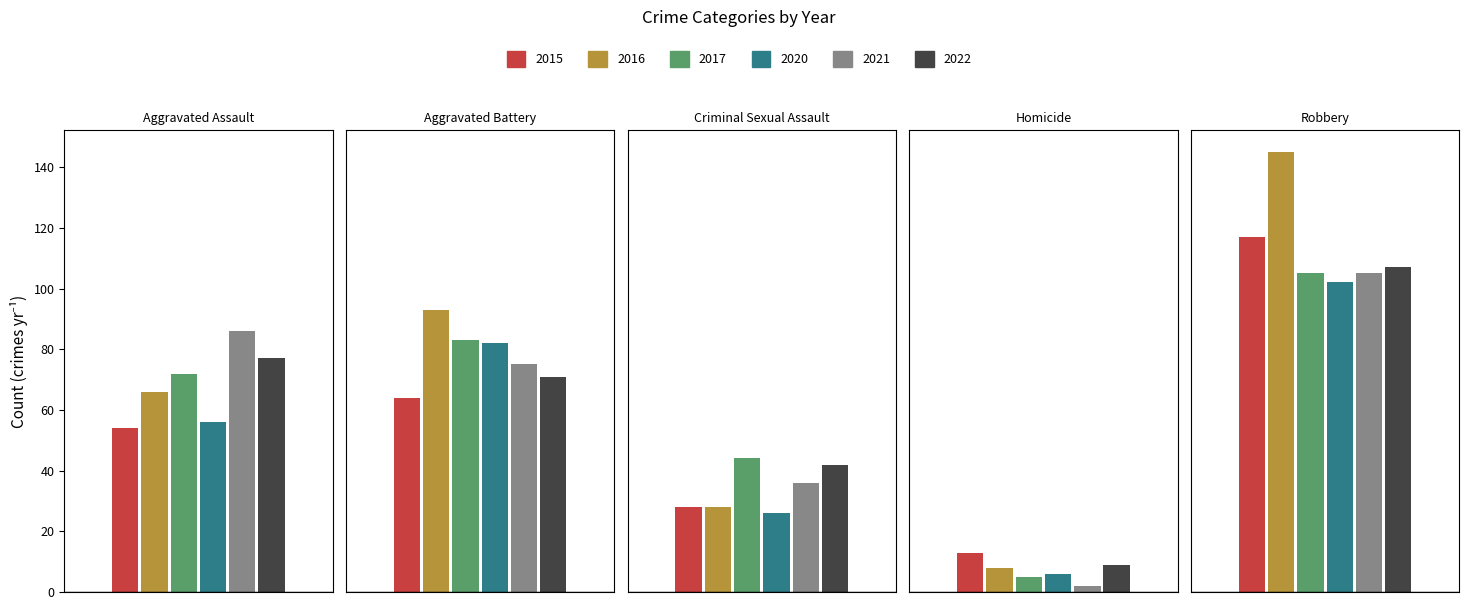

What is the approximate value of 2020 at Criminal Sexual Assault?

26